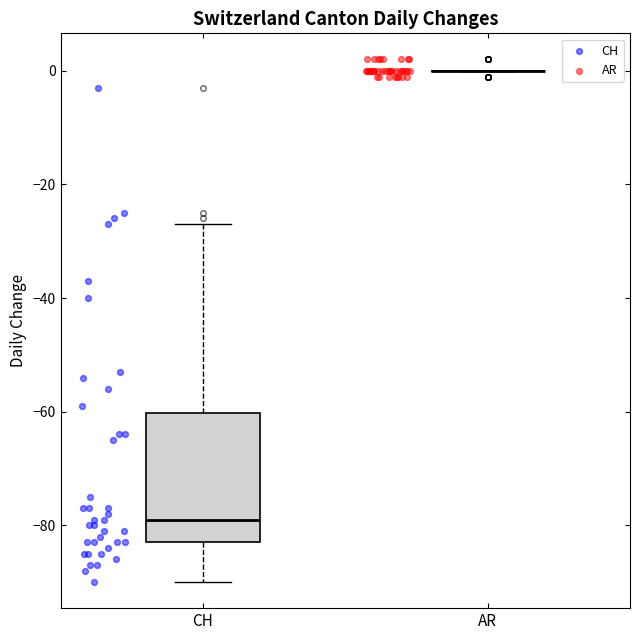

Where is the lower edge of the box for CH on the y-axis? The values are not printed on the chart, so give them approximately, as read against the axis.

-82